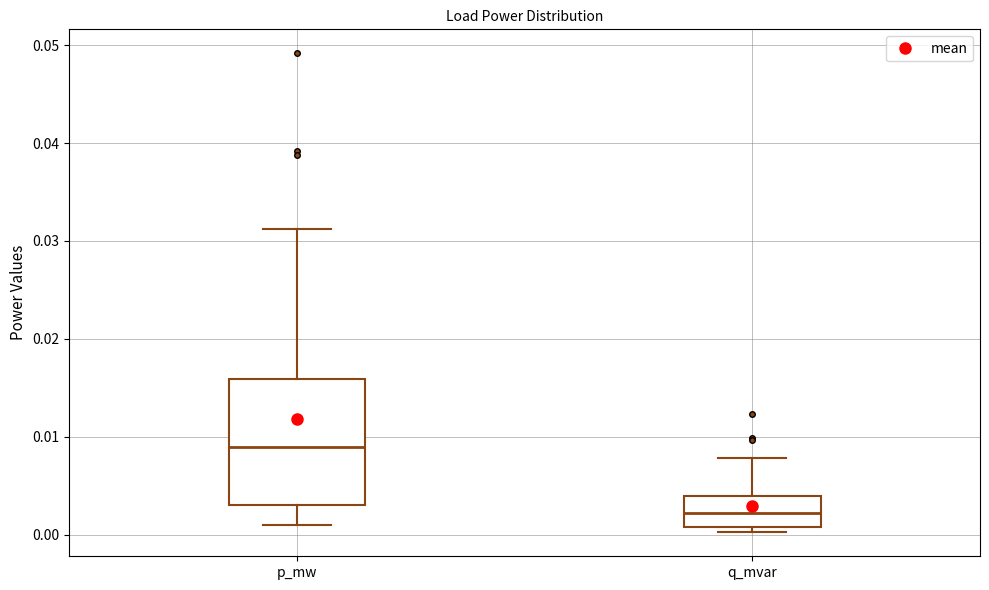

Reading left to right, transcribe this box plot: for each box, give where its median line is, the range the box spans, and where its two whiskers end, as read against the y-axis. The values are not printed on the chart, so give them approximately, as read against the axis.

p_mw: median 0.009, box 0.003 to 0.016, whiskers 0.001 to 0.031
q_mvar: median 0.002, box 0.001 to 0.004, whiskers 0.000 to 0.008